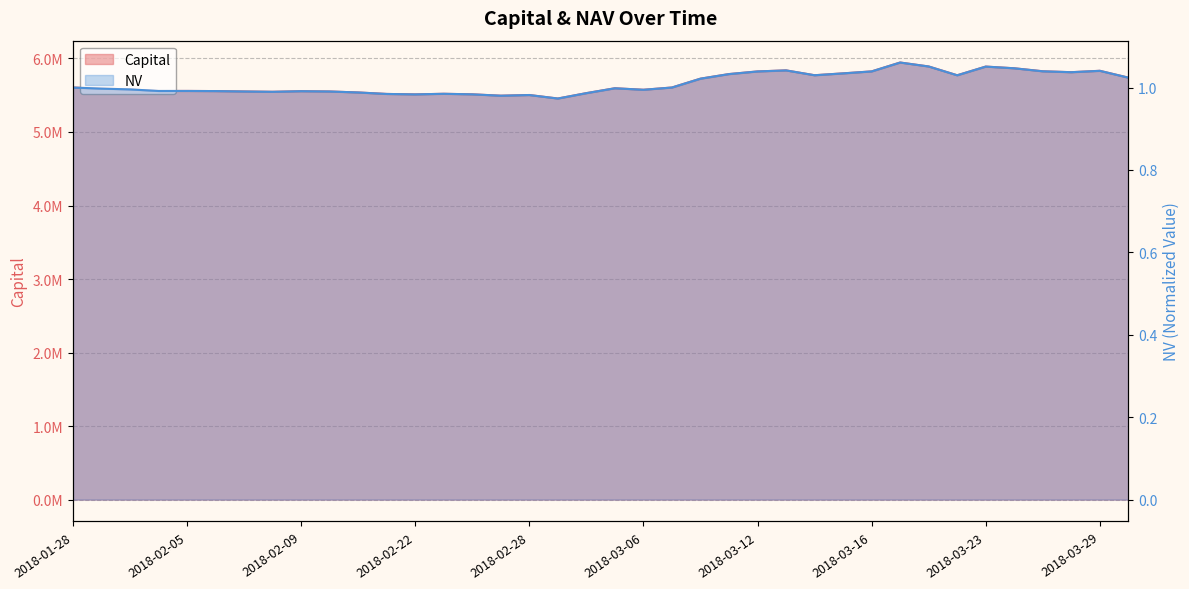

Reading right to left, what are all the values shown in this chart?

Capital: 2018-03-30=5739062.0	2018-03-29=5832010.0	2018-03-28=5813110.0	2018-03-27=5825510.0	2018-03-26=5866400.0	2018-03-23=5889394.0	2018-03-22=5771330.0	2018-03-20=5890890.0	2018-03-19=5944660.0	2018-03-16=5823900.0	2018-03-15=5797110.0	2018-03-14=5771800.0	2018-03-13=5837690.0	2018-03-12=5823430.0	2018-03-09=5787555.0	2018-03-08=5725125.0	2018-03-07=5604871.0	2018-03-06=5574198.0	2018-03-05=5594705.0	2018-03-02=5528341.0	2018-03-01=5455160.0	2018-02-28=5502709.0	2018-02-27=5493539.0	2018-02-26=5512178.0	2018-02-23=5519409.0	2018-02-22=5511469.0	2018-02-14=5517289.0	2018-02-13=5537479.0	2018-02-12=5550851.0	2018-02-09=5554791.0	2018-02-08=5546532.0	2018-02-07=5551055.0	2018-02-06=5556305.0	2018-02-05=5558068.0	2018-02-02=5557681.0	2018-02-01=5579241.0	2018-01-31=5589832.0	2018-01-28=5604431.0
NV: 2018-03-30=1.0	2018-03-29=1.0	2018-03-28=1.0	2018-03-27=1.0	2018-03-26=1.0	2018-03-23=1.1	2018-03-22=1.0	2018-03-20=1.1	2018-03-19=1.1	2018-03-16=1.0	2018-03-15=1.0	2018-03-14=1.0	2018-03-13=1.0	2018-03-12=1.0	2018-03-09=1.0	2018-03-08=1.0	2018-03-07=1.0	2018-03-06=1.0	2018-03-05=1.0	2018-03-02=1.0	2018-03-01=1.0	2018-02-28=1.0	2018-02-27=1.0	2018-02-26=1.0	2018-02-23=1.0	2018-02-22=1.0	2018-02-14=1.0	2018-02-13=1.0	2018-02-12=1.0	2018-02-09=1.0	2018-02-08=1.0	2018-02-07=1.0	2018-02-06=1.0	2018-02-05=1.0	2018-02-02=1.0	2018-02-01=1.0	2018-01-31=1.0	2018-01-28=1.0